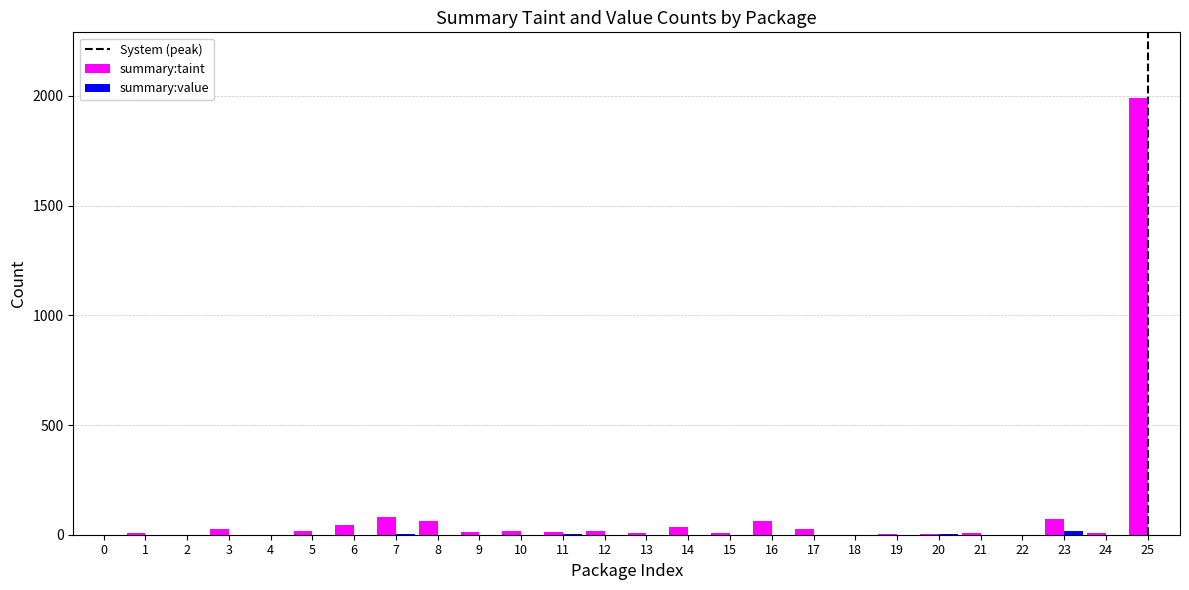

At which category is the sum across all series the highest?

25